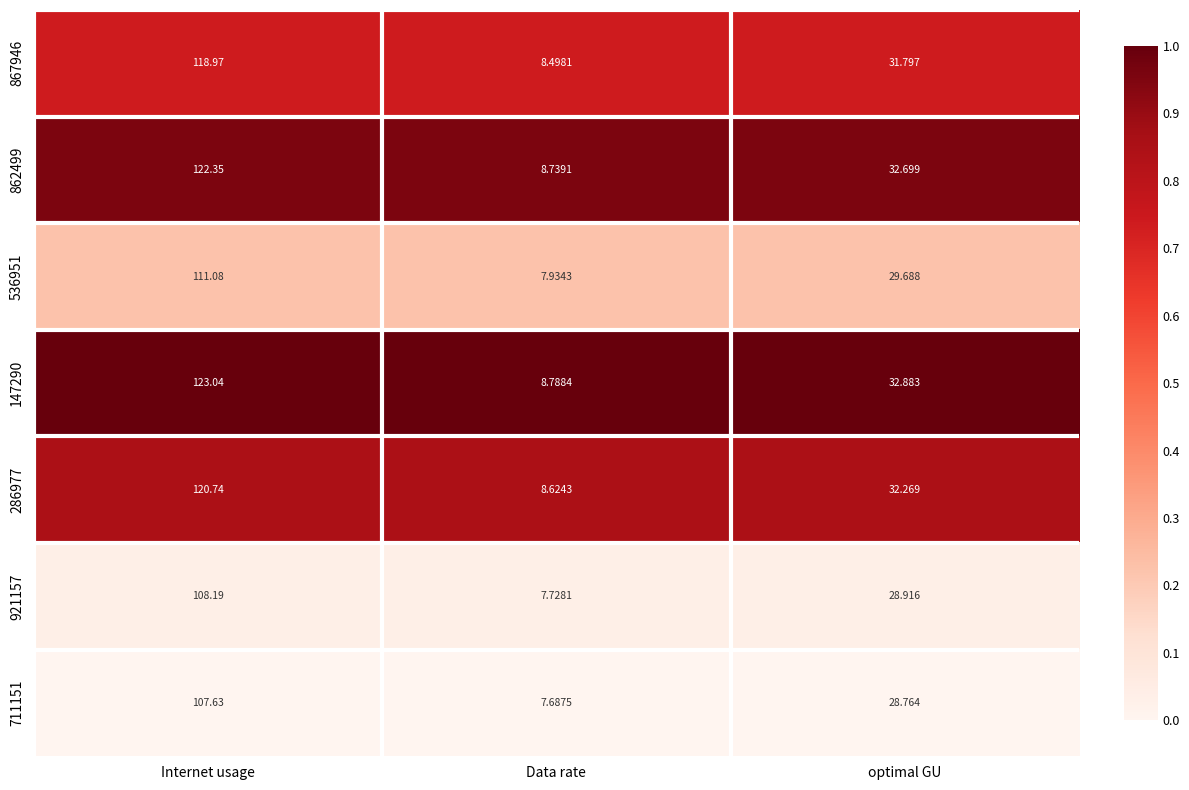

Which category has the lowest value in the 867946 series?

Data rate